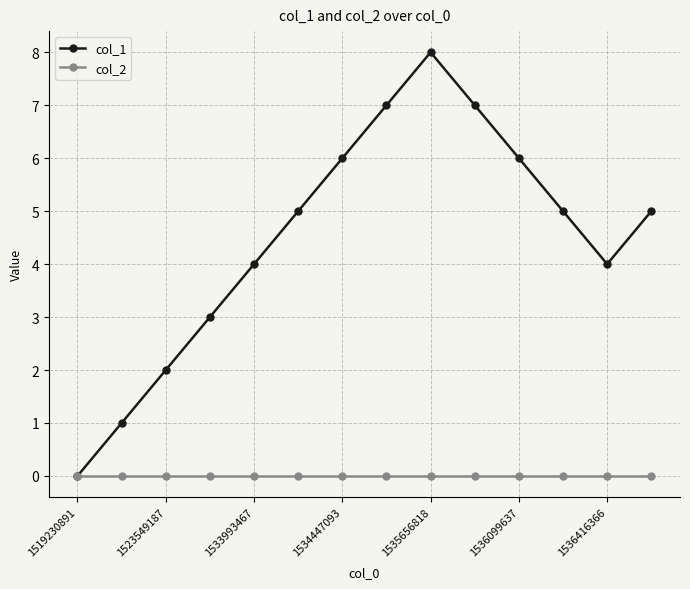

Which series has the widest spread of values?

col_1